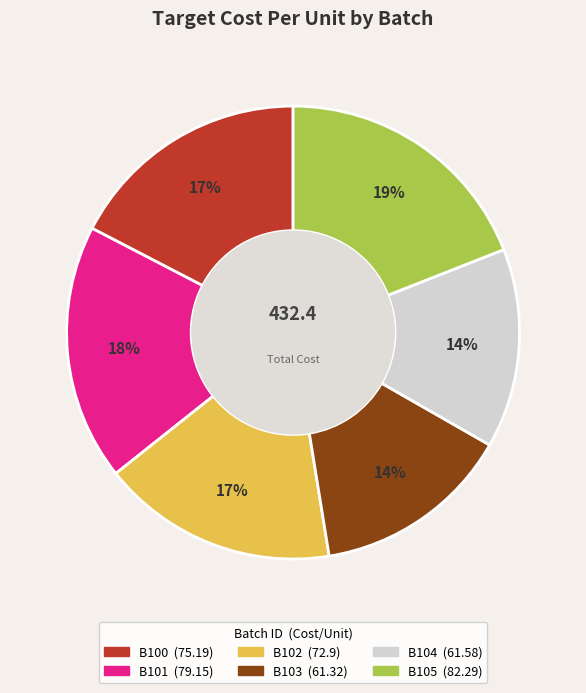

Between B104 and B101, which is larger?

B101